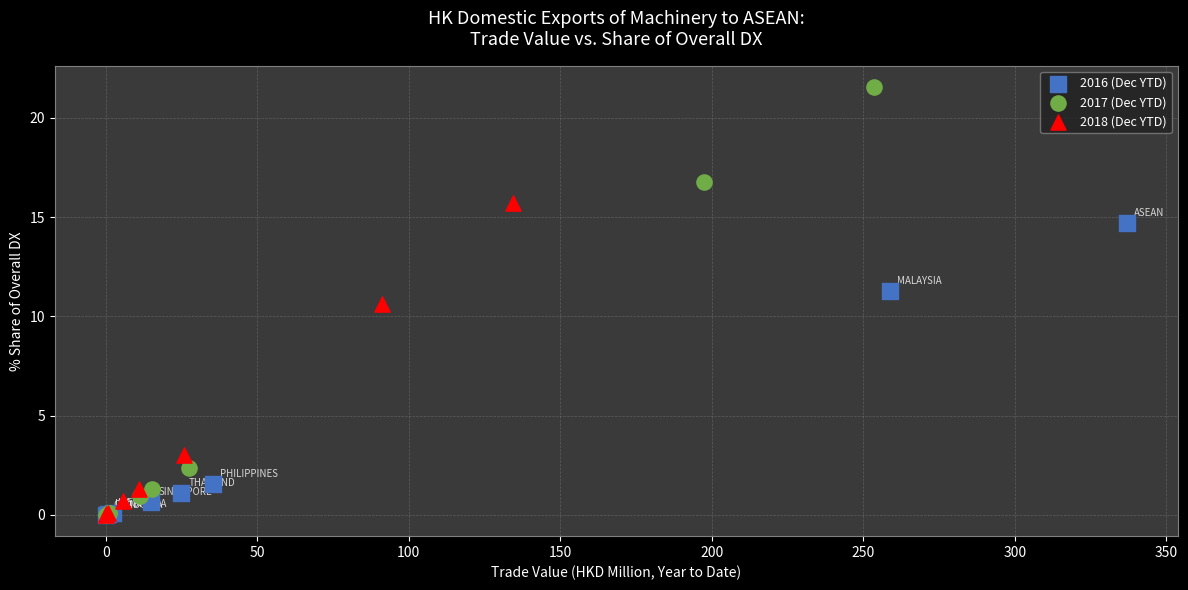

What are all the series names shown in the legend?

2016 (Dec YTD), 2017 (Dec YTD), 2018 (Dec YTD)